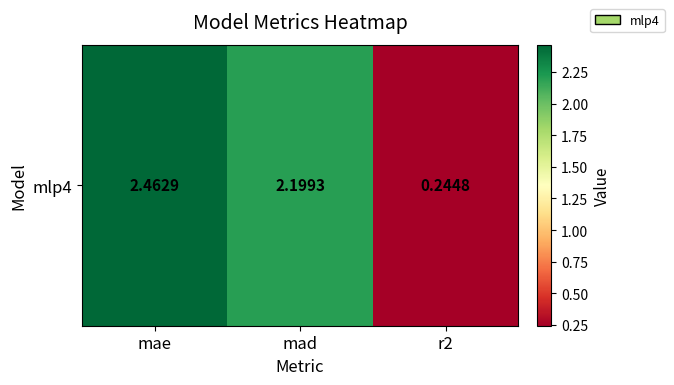

True or false: the data shows 2.5 at mae.

True